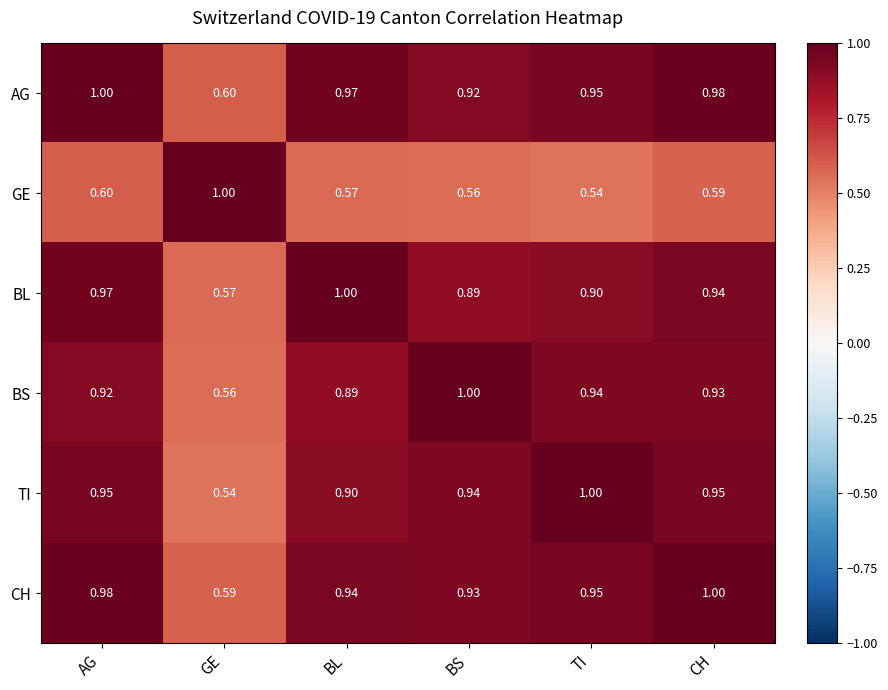

At BL, list the series in order from largest to smallest.

BL, AG, CH, TI, BS, GE